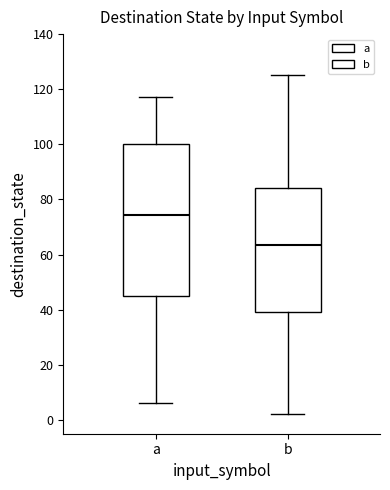

Comparing the boxes themselves (not the whiskers), which one is the tallest?

a